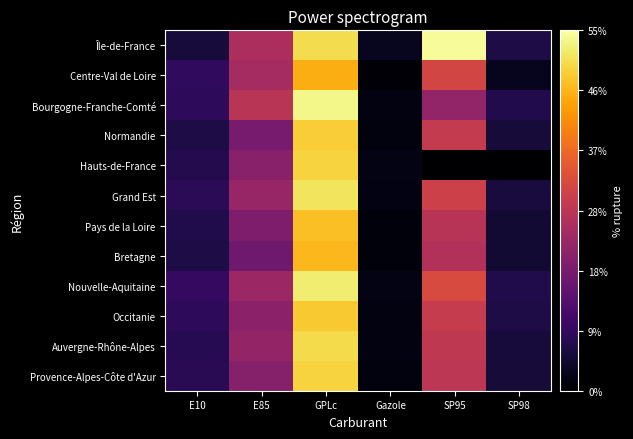

At which category is the sum across all series the highest?

GPLc